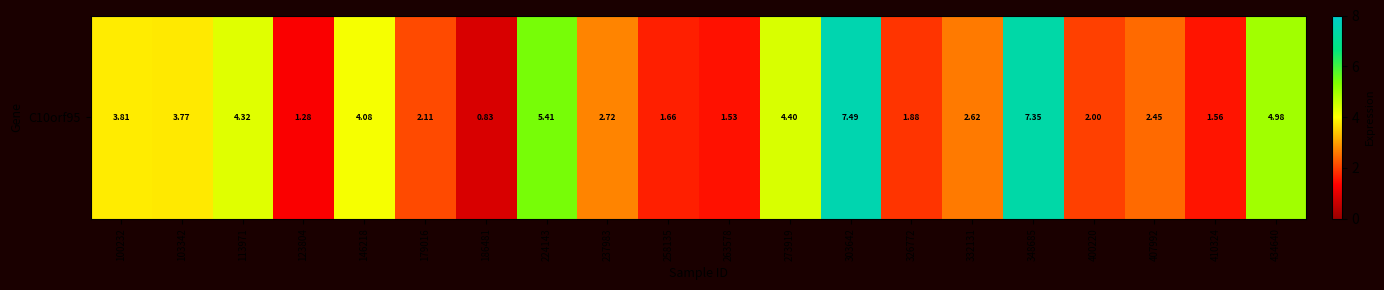

List the labels in order of value, largest first.

303642, 348685, 224143, 434640, 273919, 113971, 146218, 100232, 103342, 237983, 332131, 407992, 179016, 400220, 326772, 258135, 410324, 263578, 123804, 186481